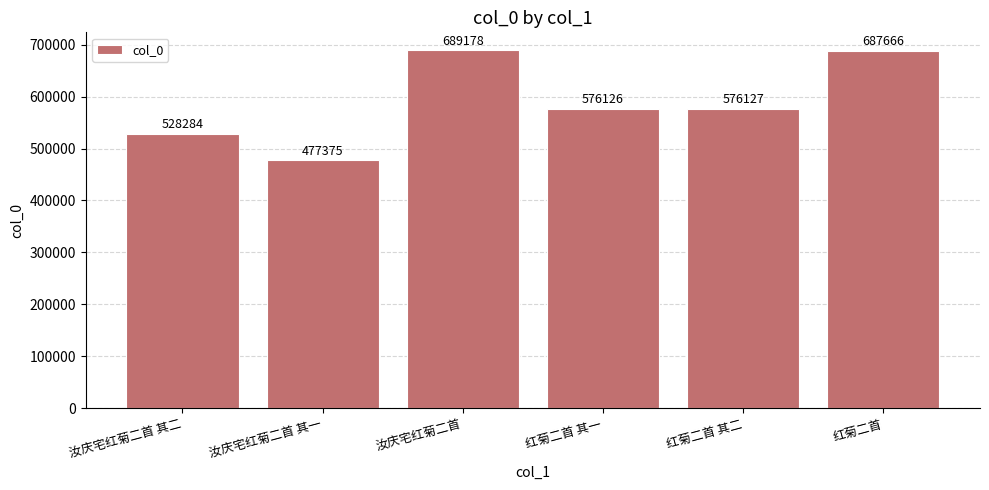

Is it true that the value at 红菊二首 is 1114130?

False